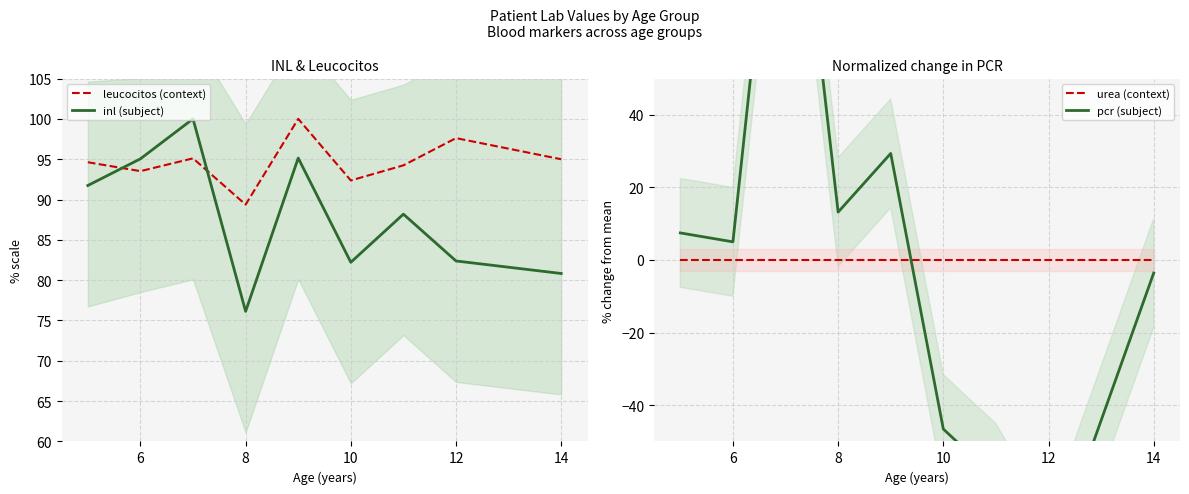

What is the lowest value of the inl (subject) series?

76.1